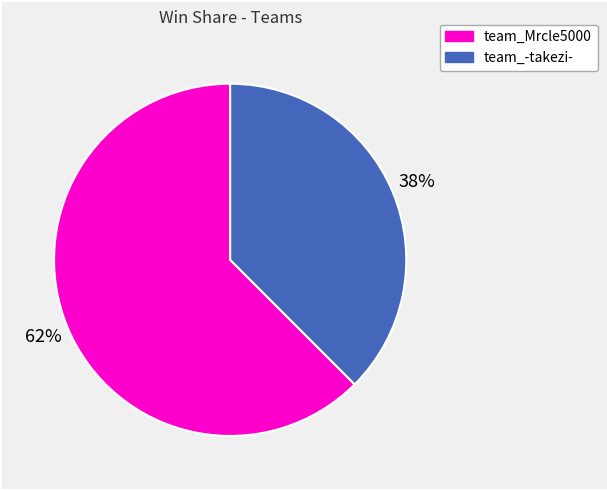

To the nearest percent, what is the combined percentage of team_-takezi- and team_Mrcle5000?

100%